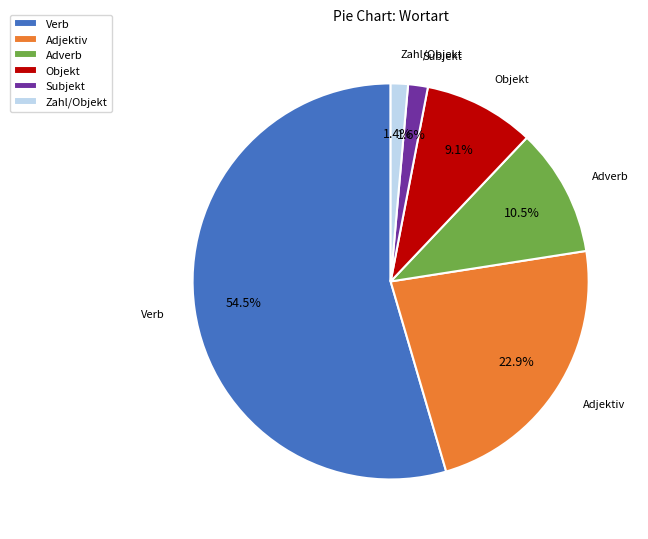

Does Adjektiv represent more than half of the total?

No